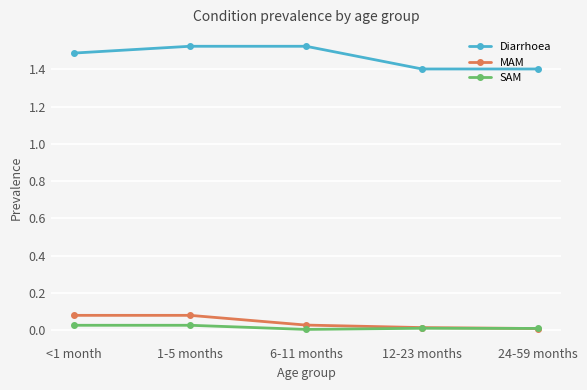

True or false: Diarrhoea has a value of 1.4 at 12-23 months.

True